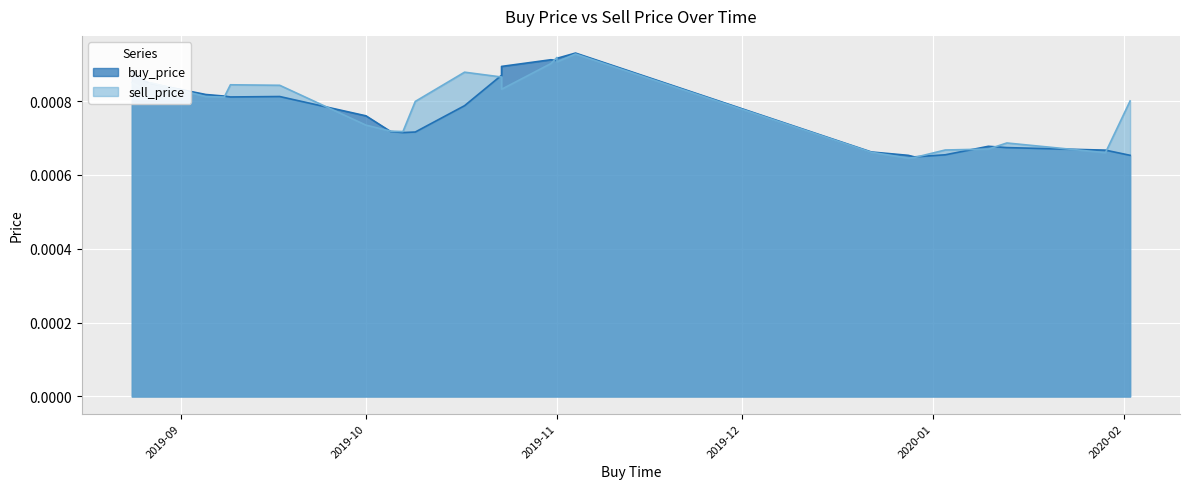

Is it true that buy_price equals 0.0 at 19?

True